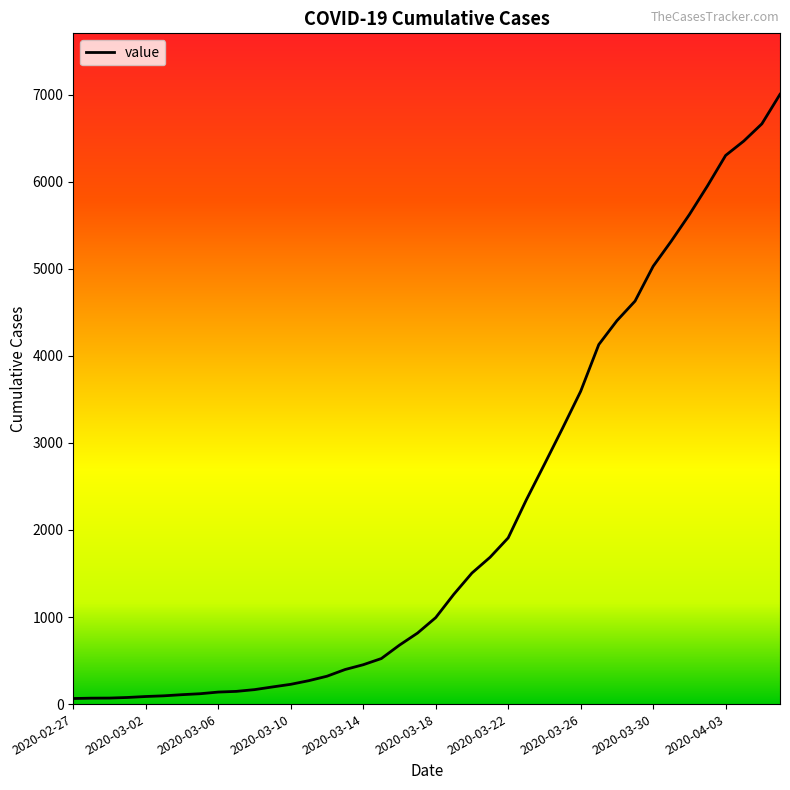

What is the greatest value displayed?

7003